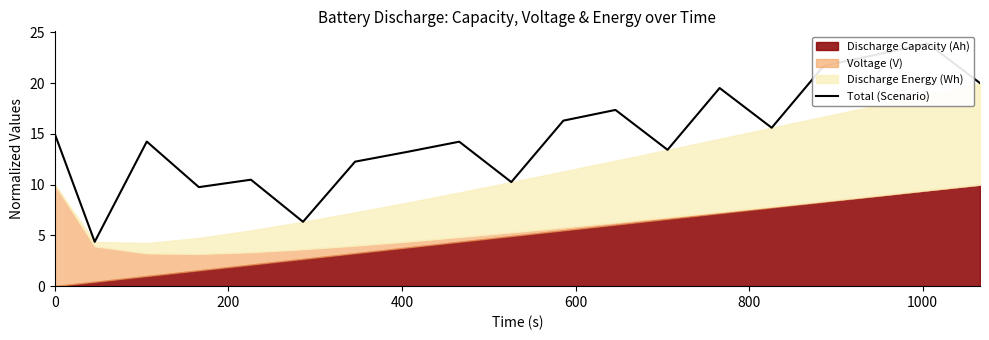

How many lines are shown in the chart?

1